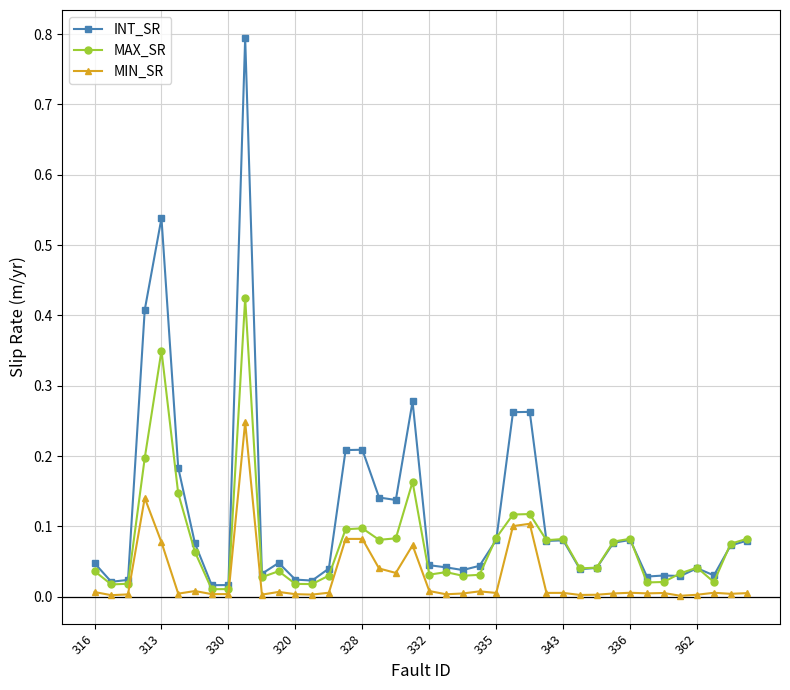

Which series has the largest total across all categories?

INT_SR